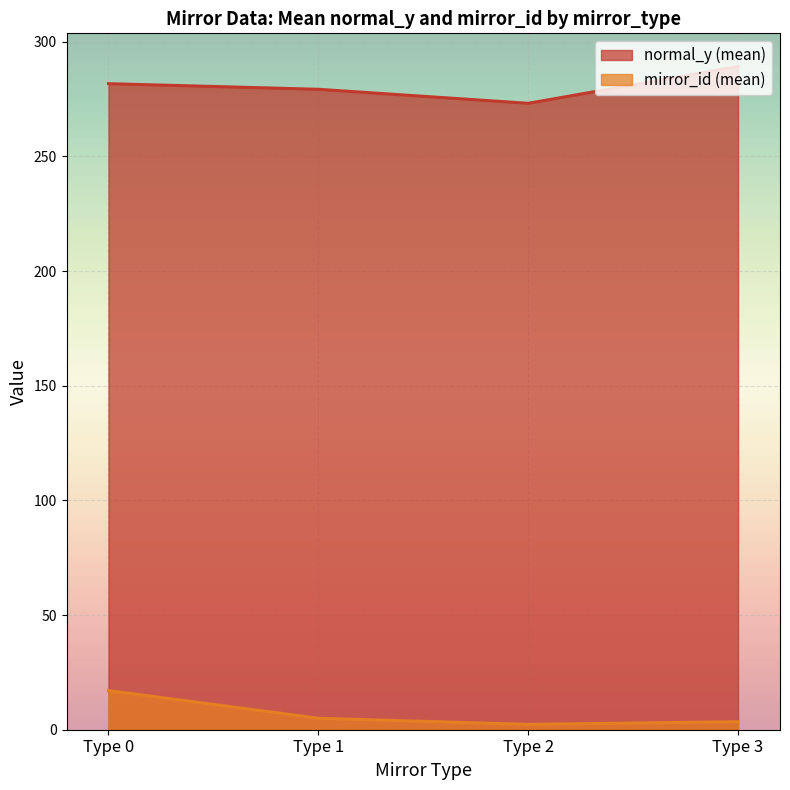

Which series has the widest spread of values?

normal_y